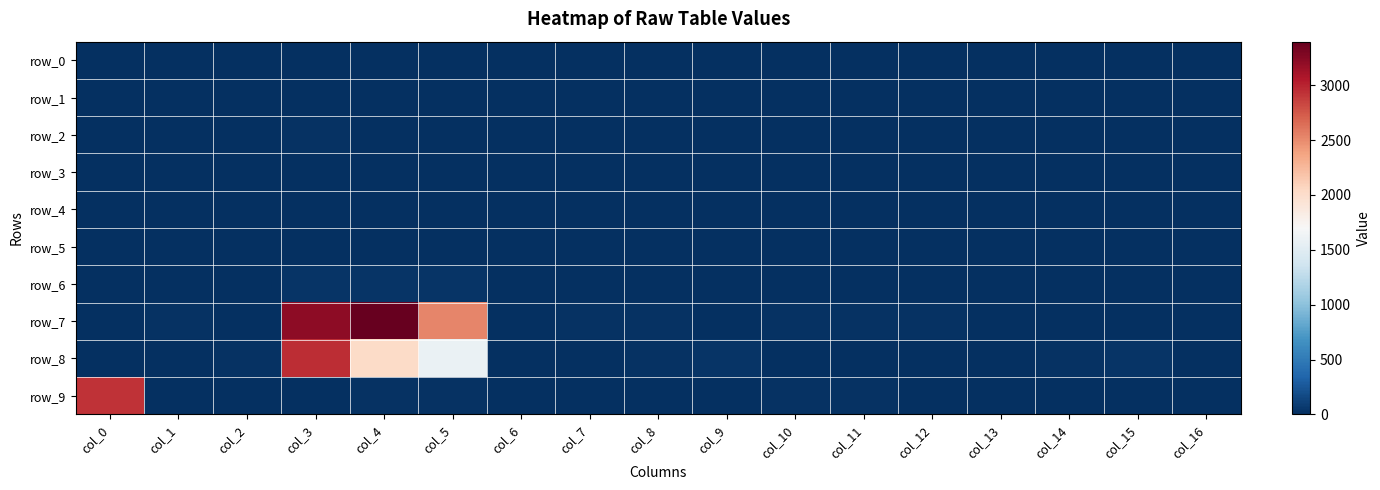

What is the difference between the highest and lowest values at col_8?

24